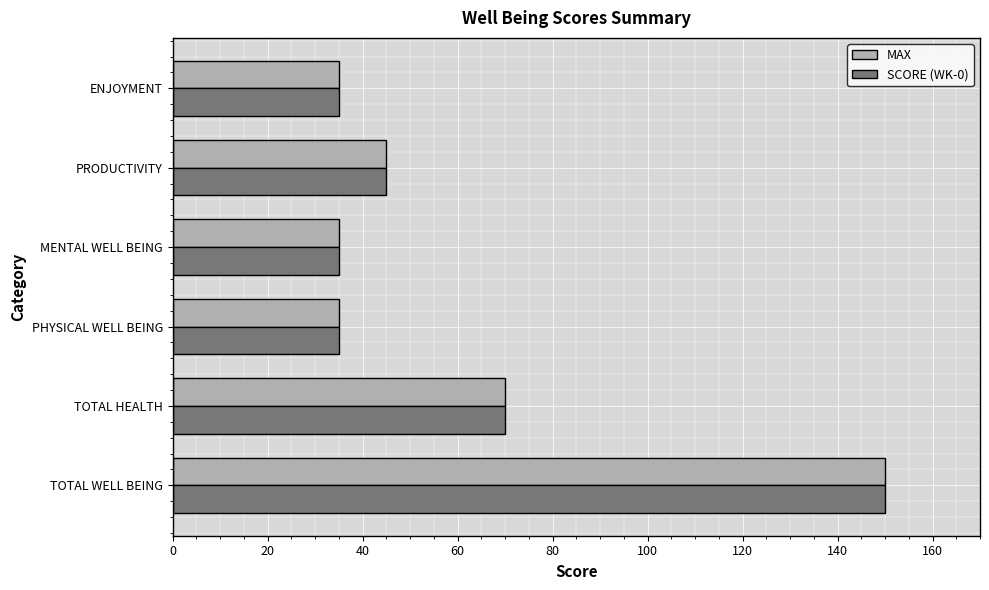

The SCORE (WK-0) series shows 70 at TOTAL HEALTH. True or false?

True